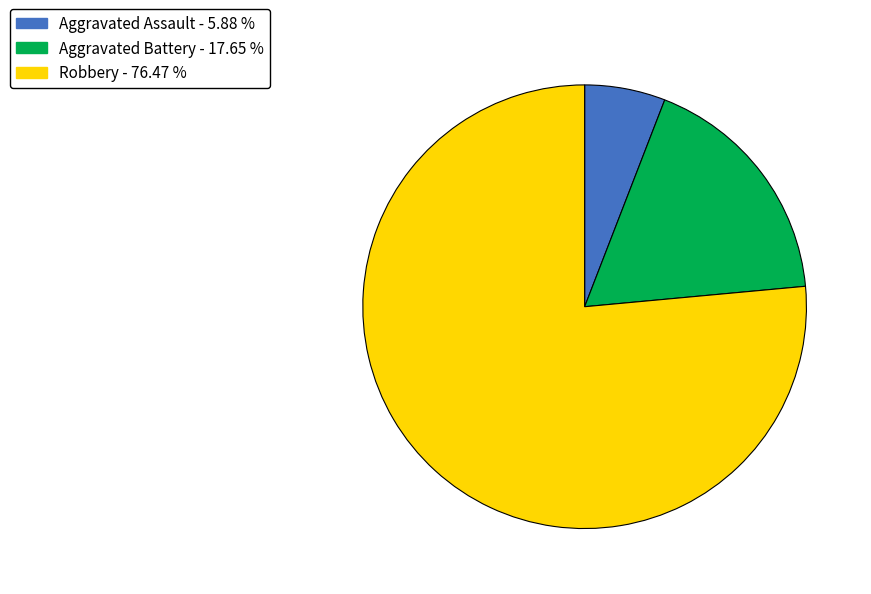

The Robbery slice represents 83% of the pie. True or false?

False